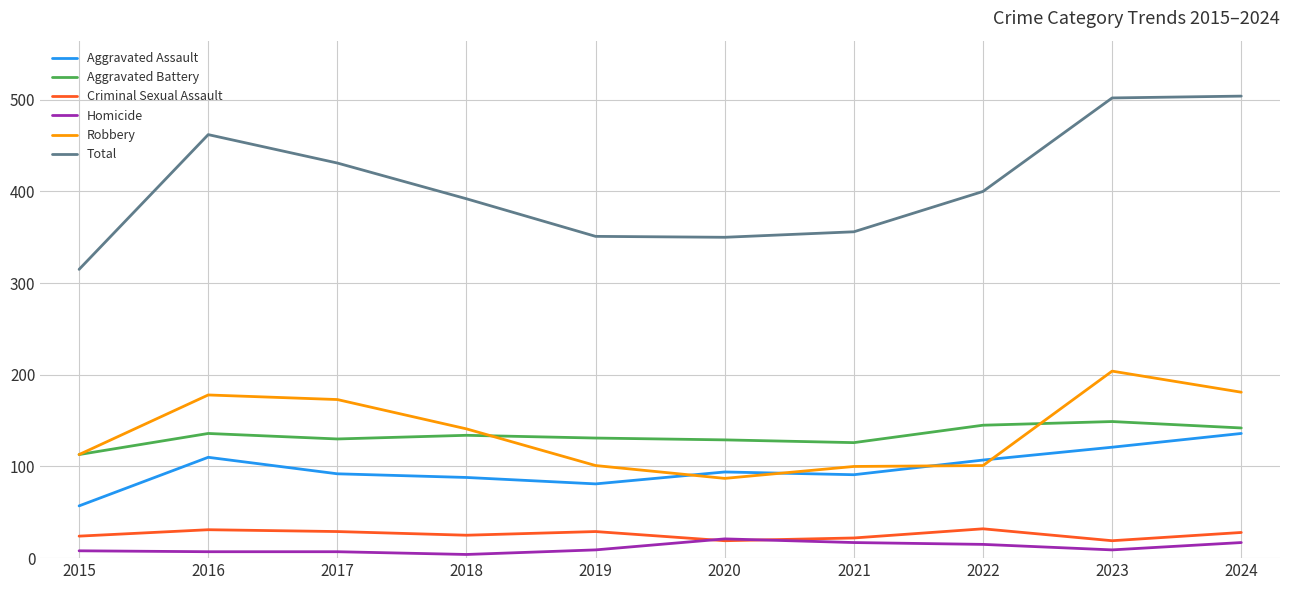

Between 2022 and 2024, which series saw the biggest shift?

Total